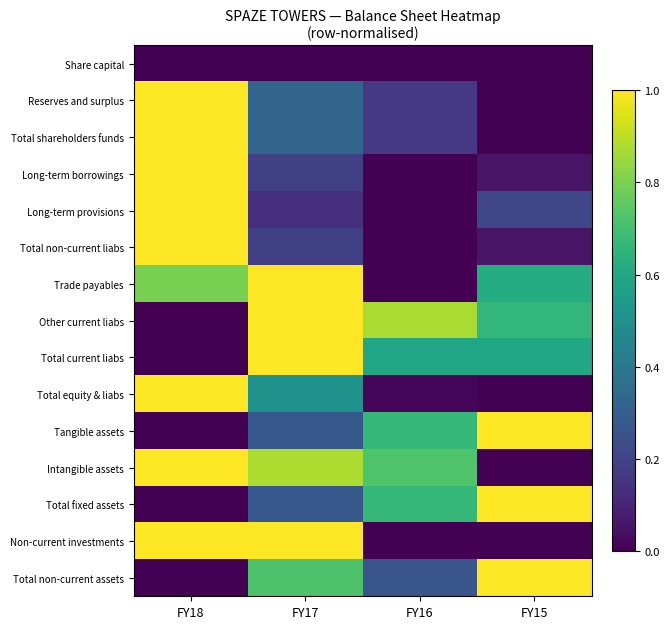

At how many categories does at least one series exceed 0?

4